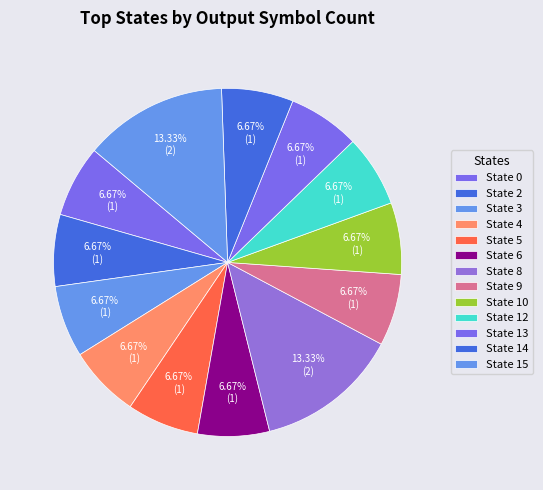

How many segments does this pie chart have?

13